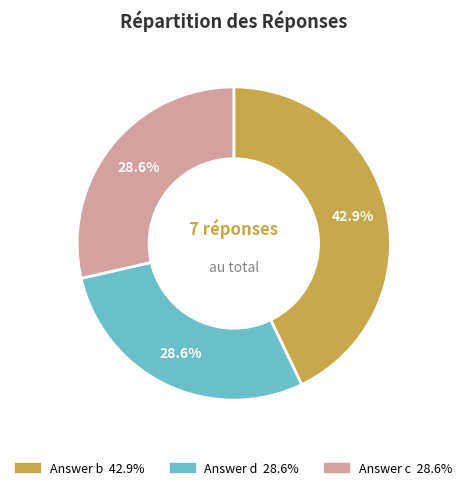

True or false: Answer c accounts for 36% of the total.

False